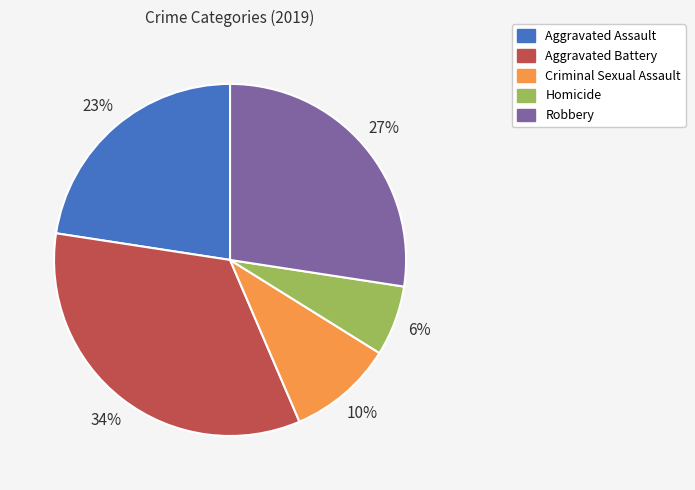

To the nearest percent, what percentage of the pie is Aggravated Battery?

34%